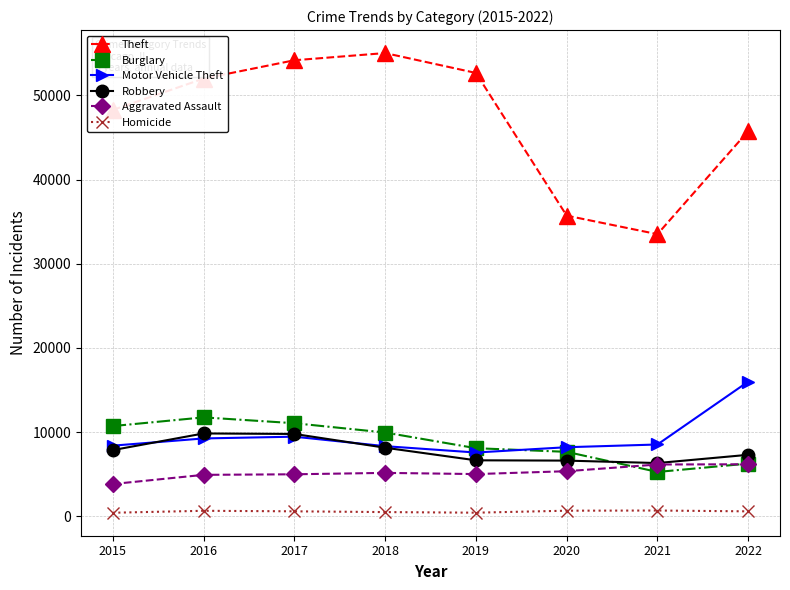

Is it true that Robbery equals 5241 at 2018?

False